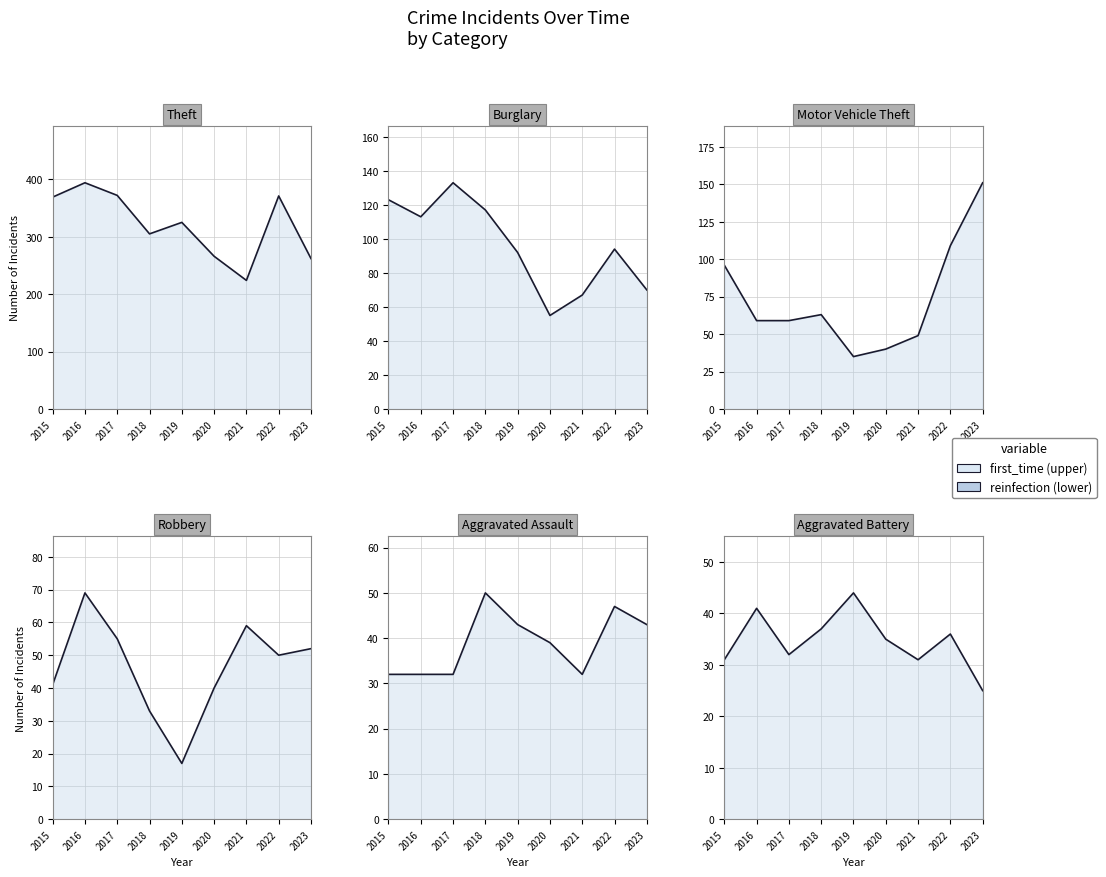

At which label is Aggravated Assault line closest to 41?

2019